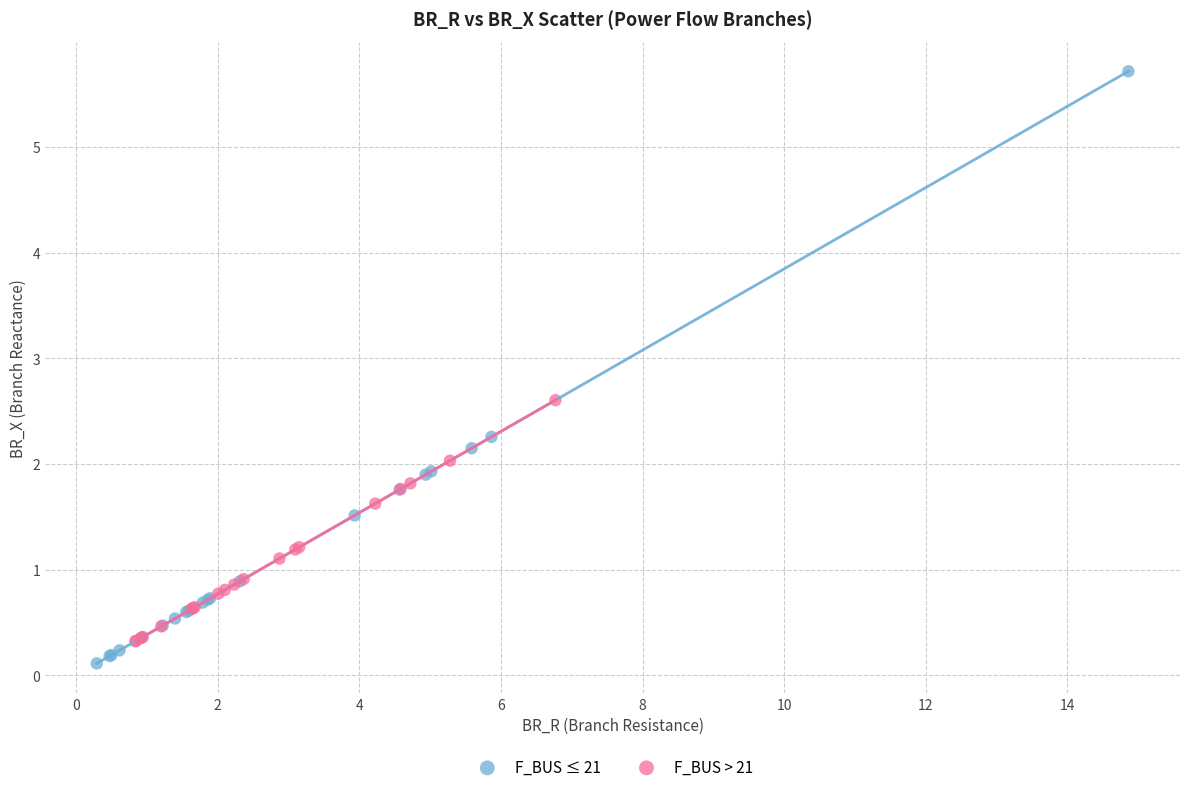

Which series contains the highest Y value?

F_BUS ≤ 21